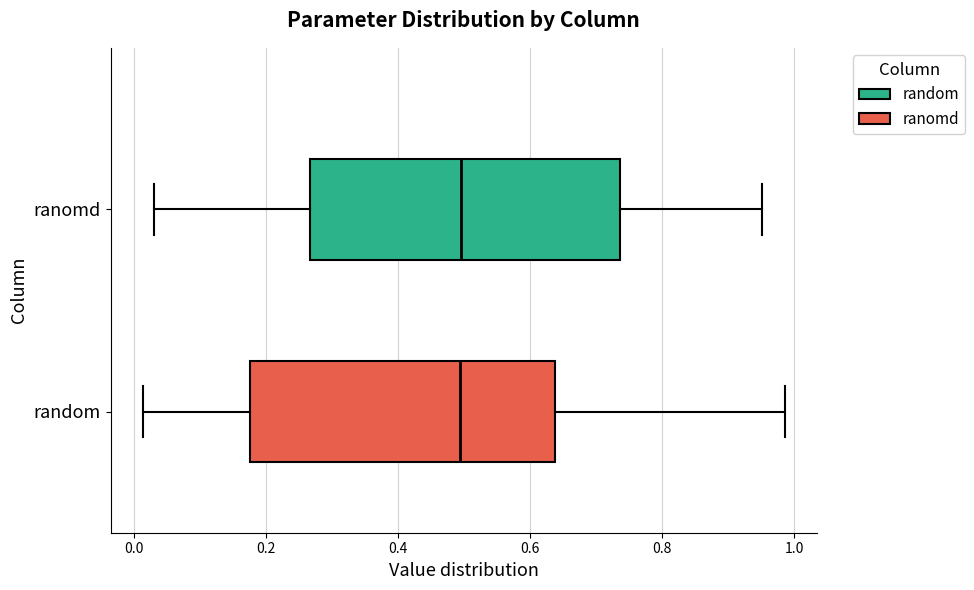

Where is the left edge of the box for random on the x-axis? The values are not printed on the chart, so give them approximately, as read against the axis.

0.18